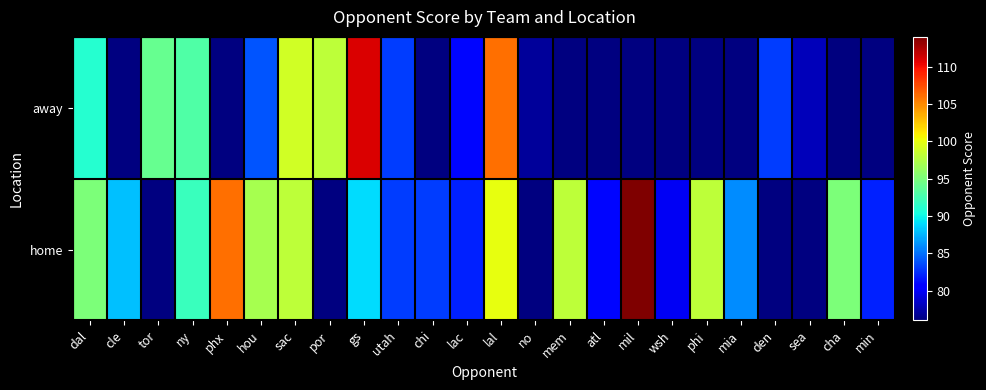

What is the greatest value displayed?

114.0